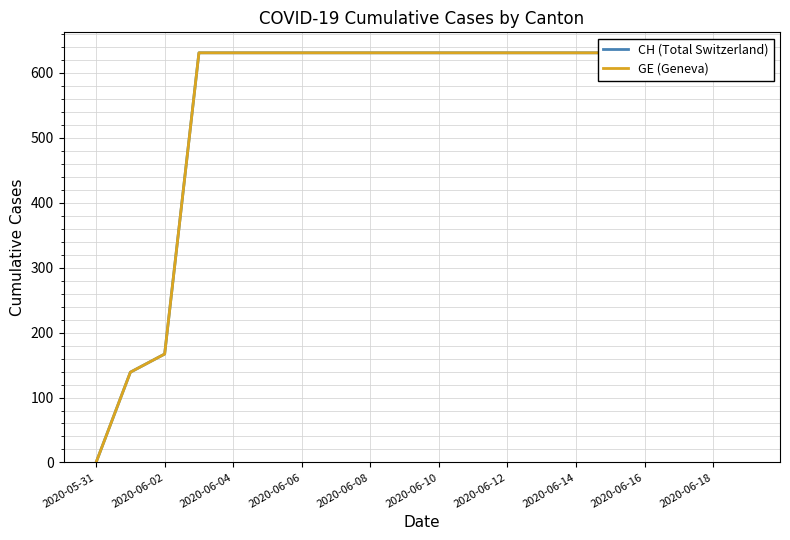

What is the sum of all GE (Geneva) values?

11033